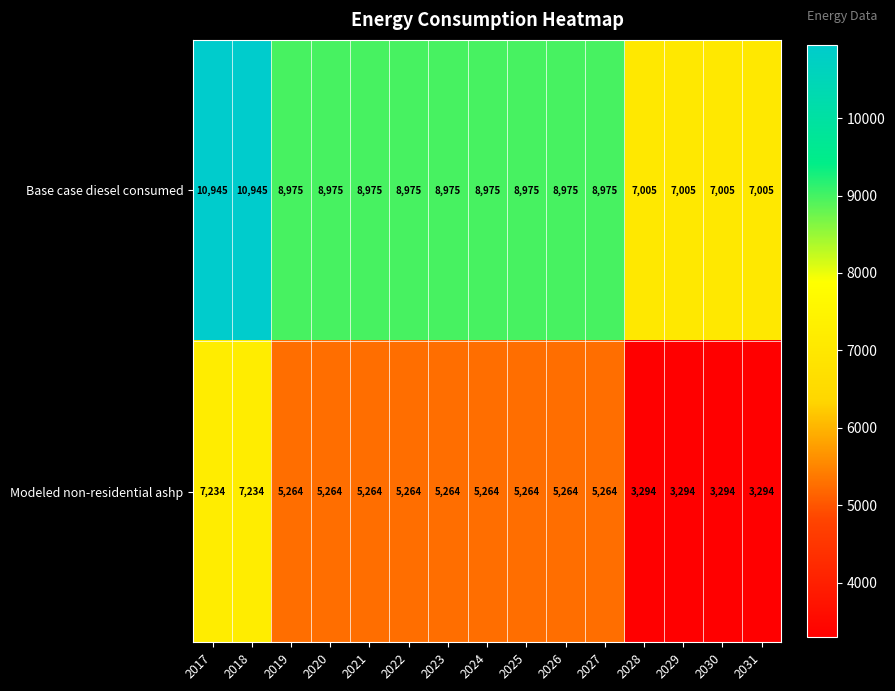

The Modeled non-residential ashp series shows 3228 at 2017. True or false?

False